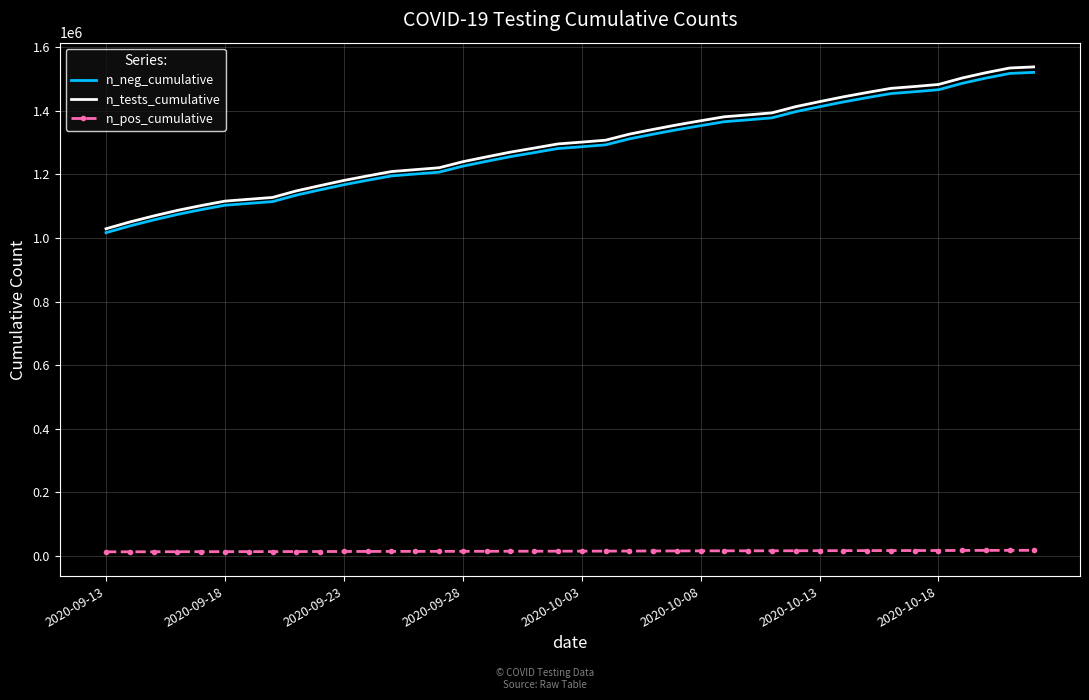

What is the smallest value displayed?

12344